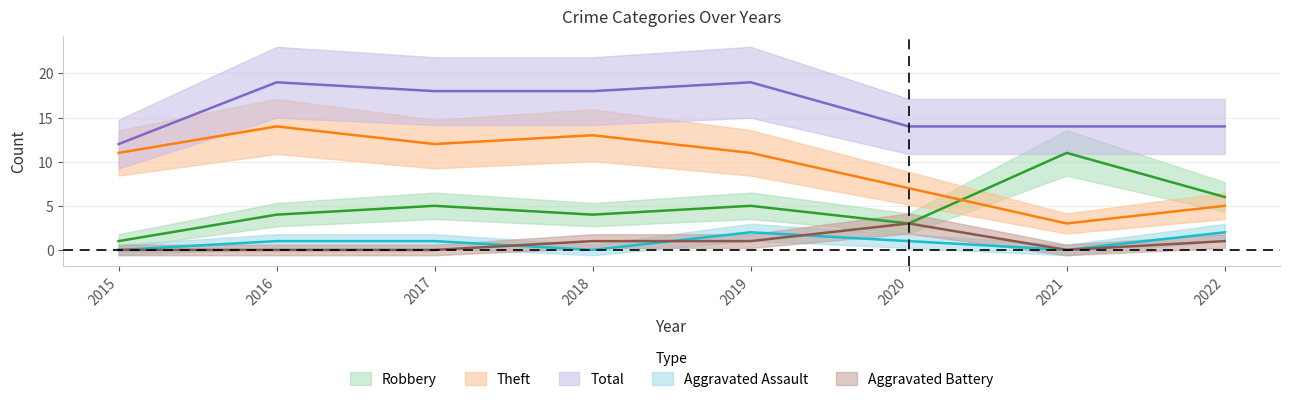

Which label corresponds to the smallest value in the chart?

2015